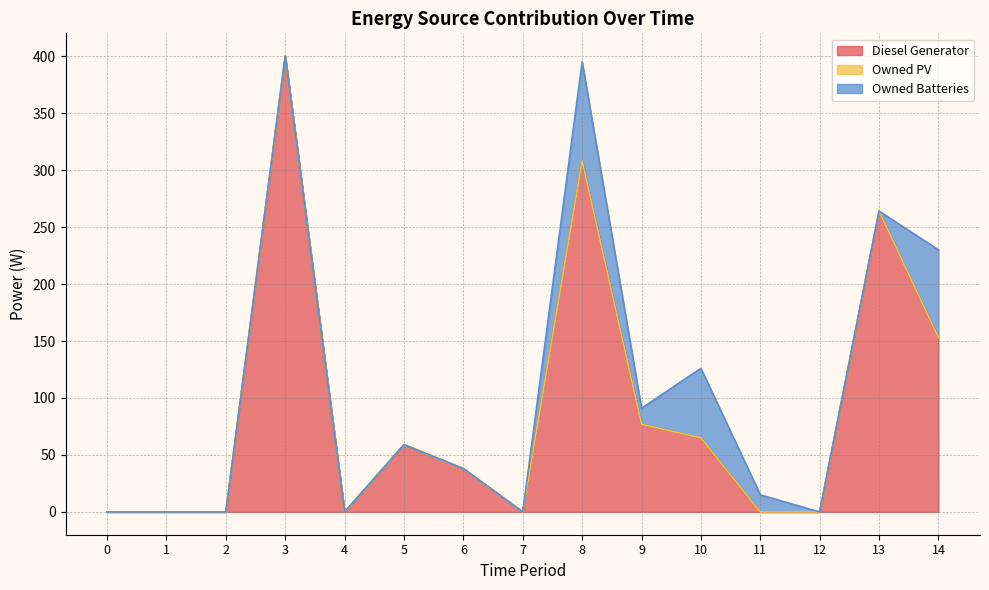

Which series has the widest spread of values?

Diesel Generator